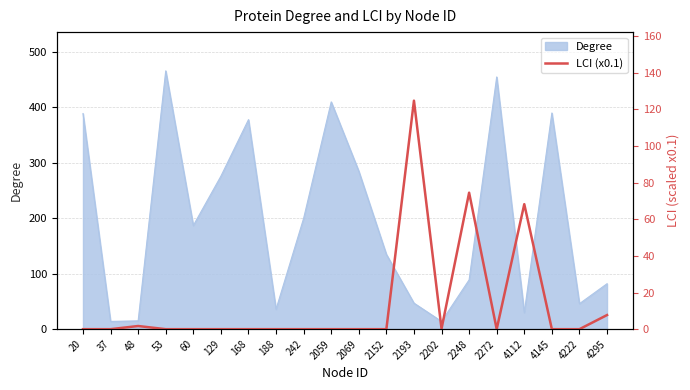

What is the maximum value for Degree?

466